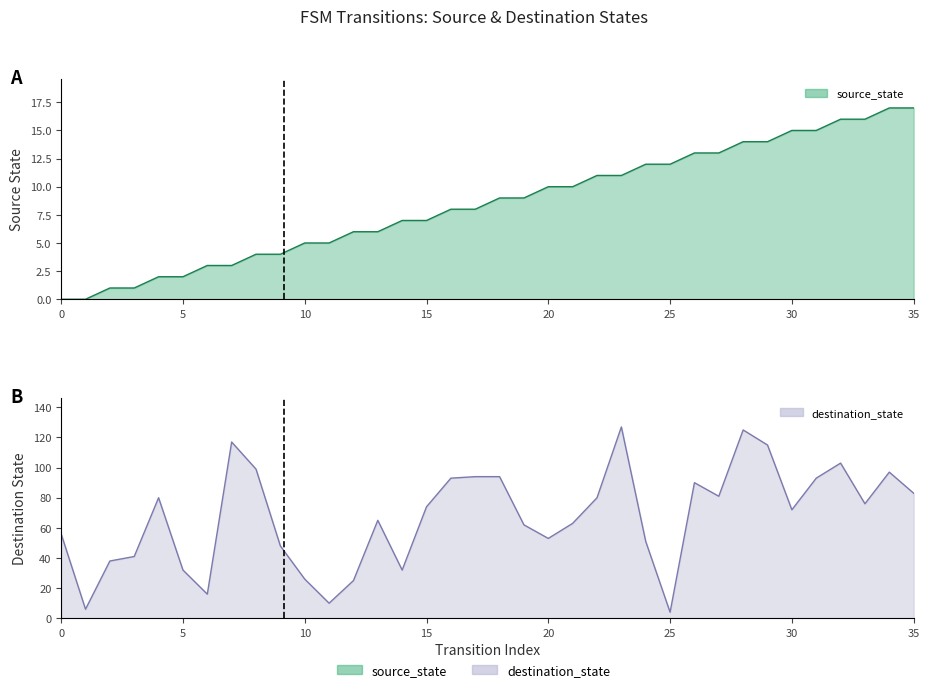

Reading right to left, extract all data points from this chart.

source_state: 17	17	16	16	15	15	14	14	13	13	12	12	11	11	10	10	9	9	8	8	7	7	6	6	5	5	4	4	3	3	2	2	1	1	0	0
destination_state: 83	97	76	103	93	72	115	125	81	90	4	51	127	80	63	53	62	94	94	93	74	32	65	25	10	26	48	99	117	16	32	80	41	38	6	56